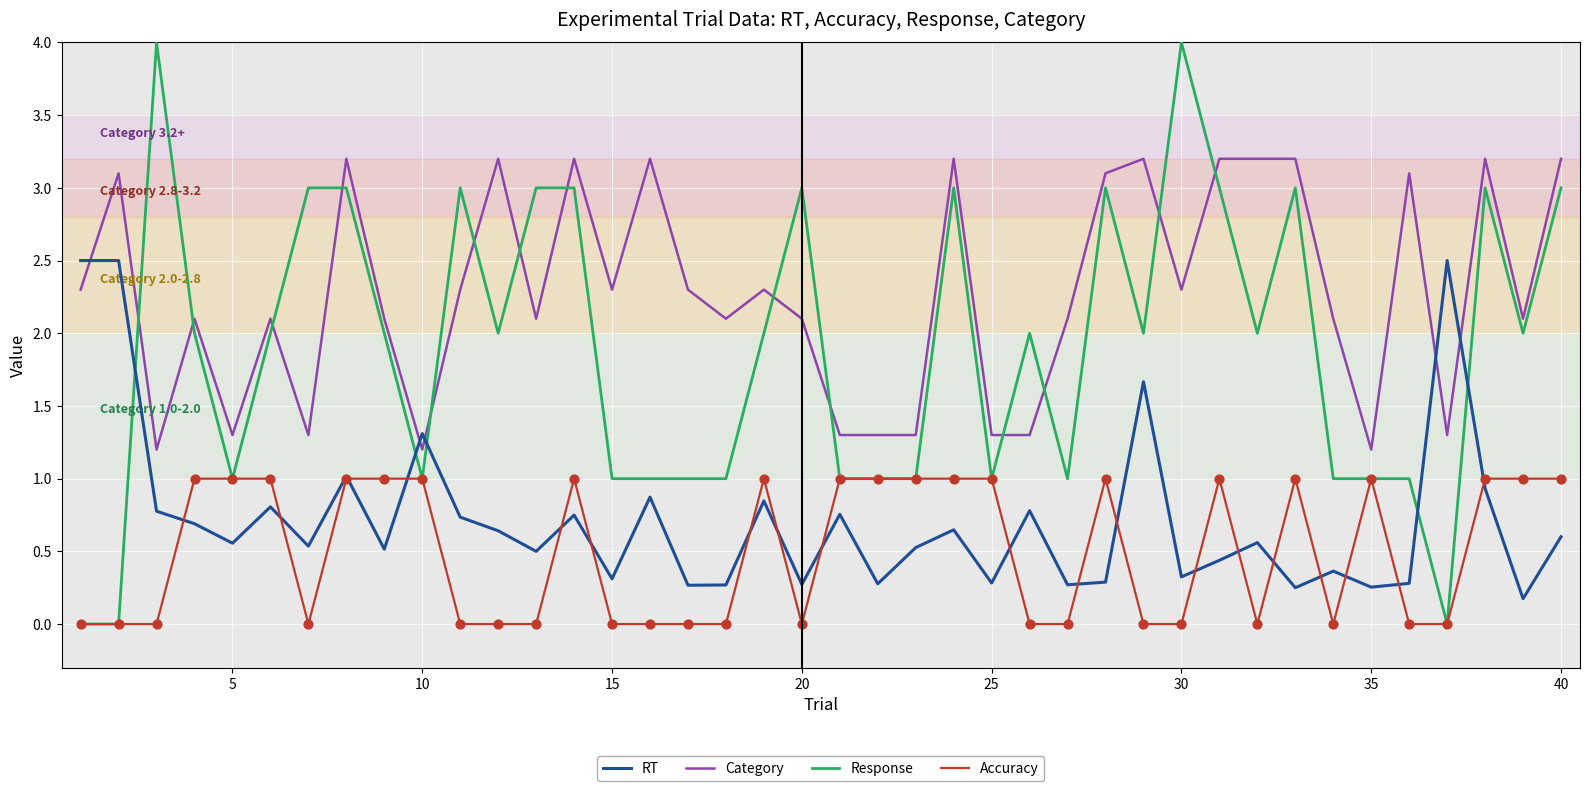

Which series has the largest total across all categories?

Category